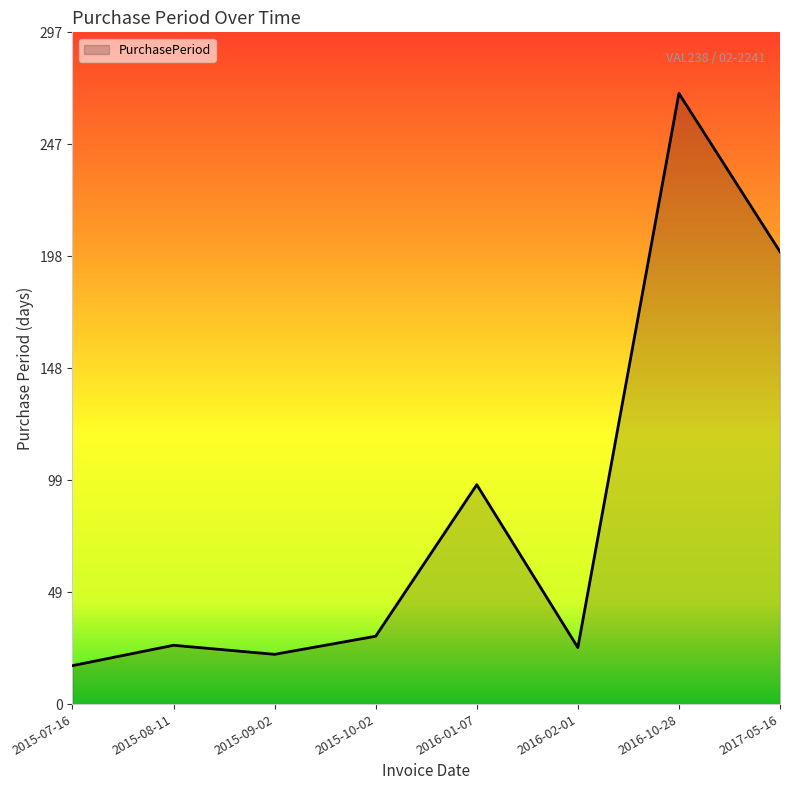

Is it true that the value at 2016-10-28 is 270?

True